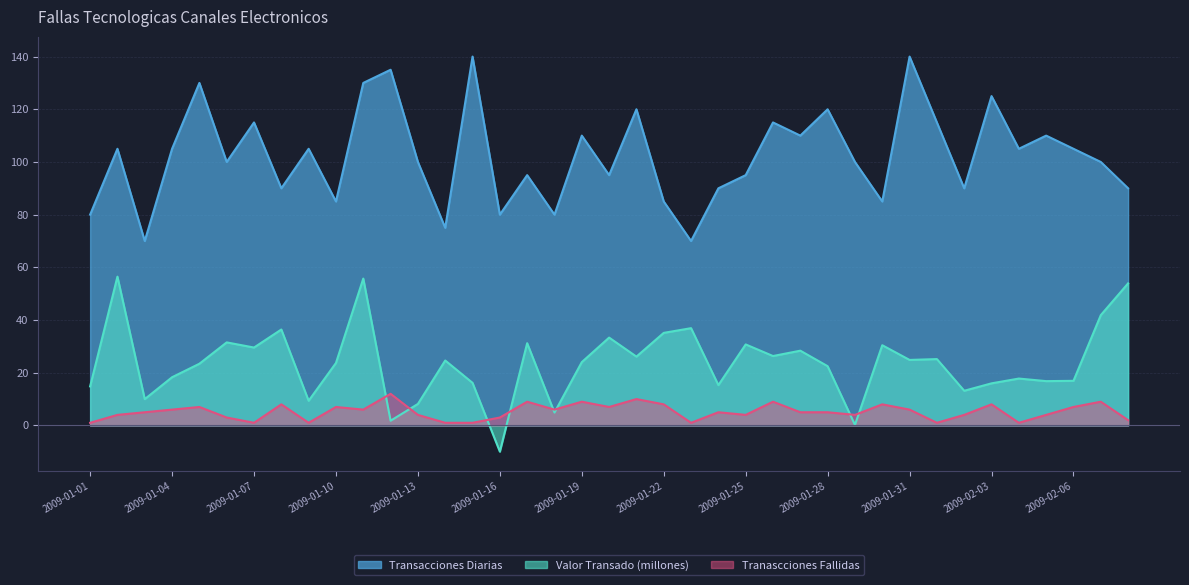

What is the maximum value for Transacciones Diarias?

140.0